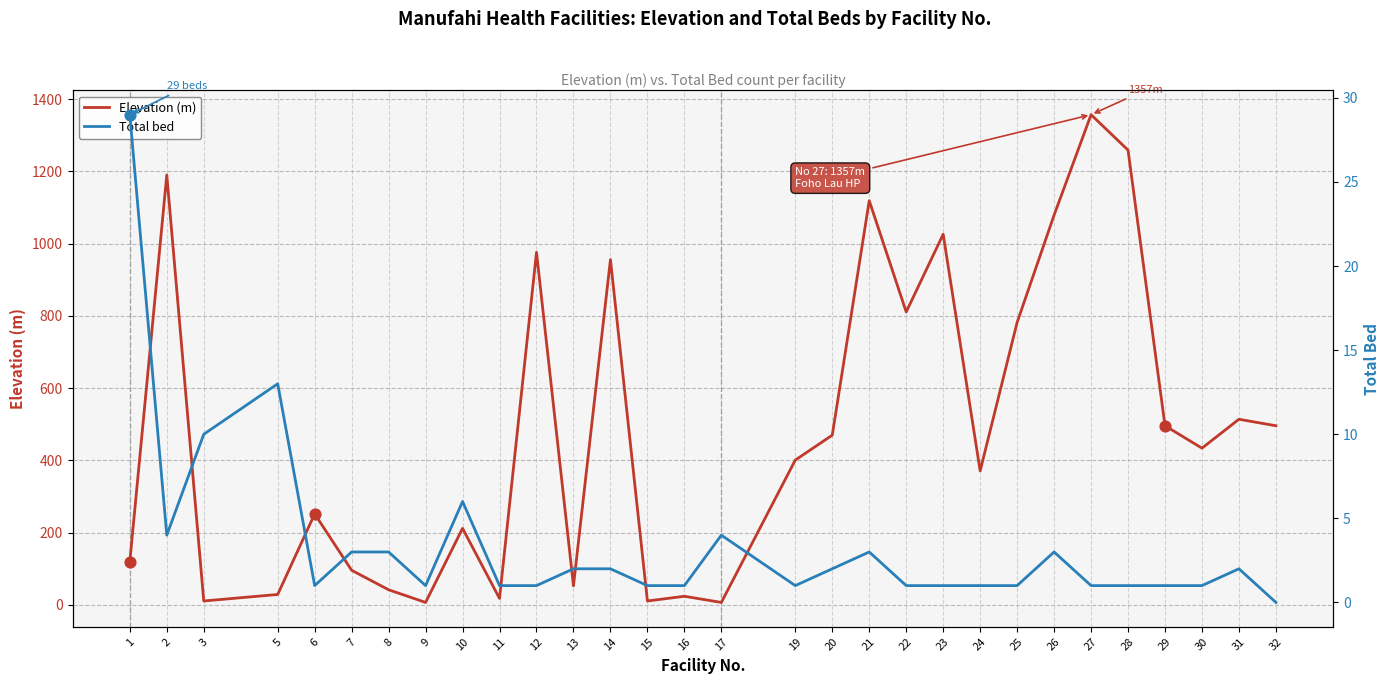

Is the value of Total bed at 19 greater than the value of Elevation (m) at 24?

No